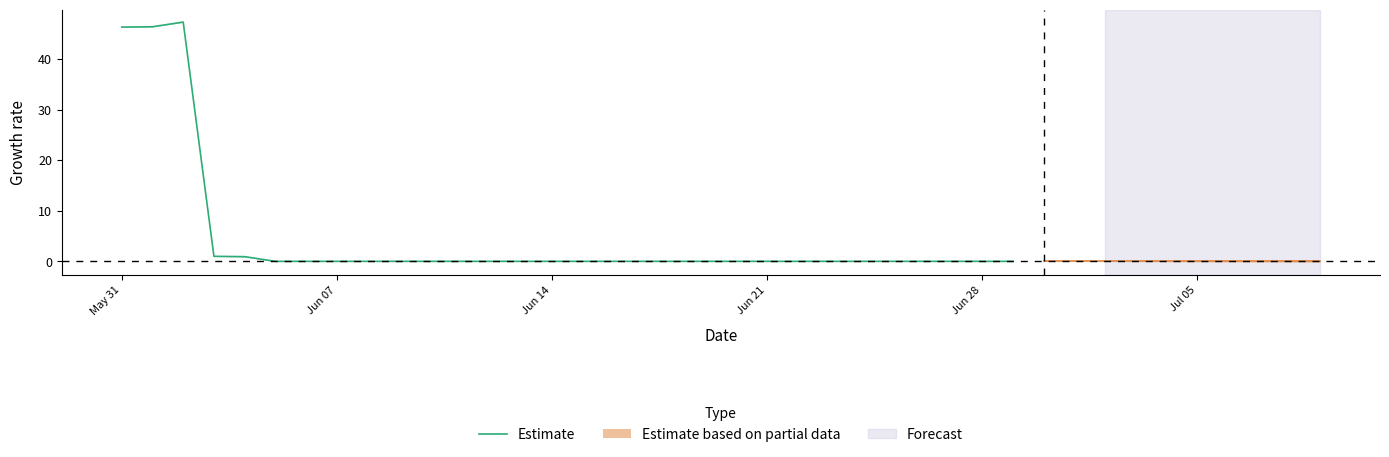

True or false: Estimate has a value of 0.0 at Jun 14.

True